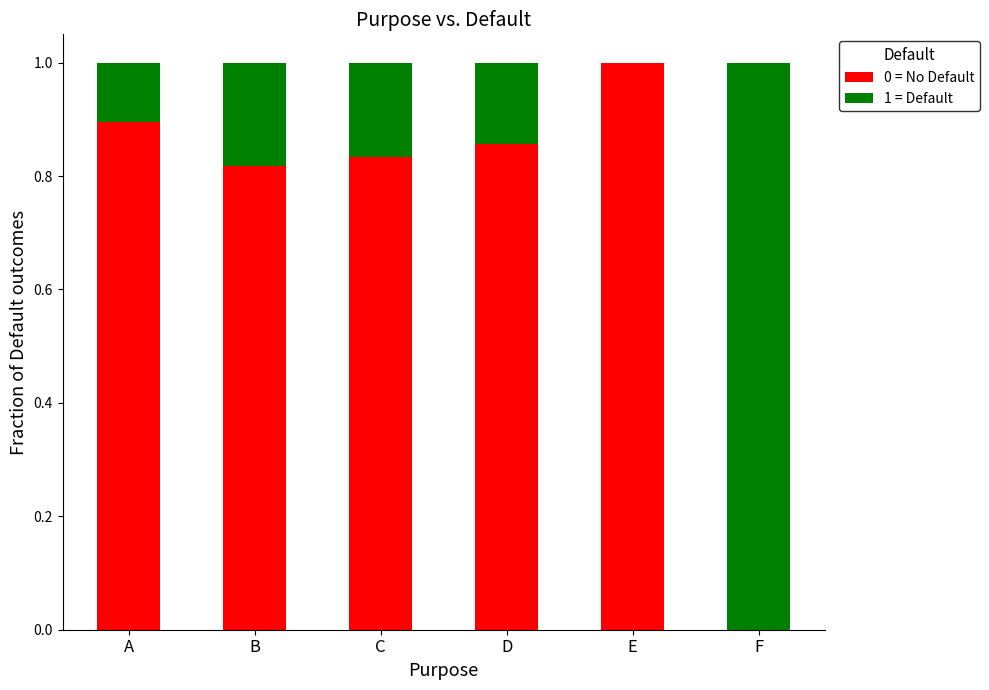

What is the sum of all 0 = No Default values?

4.4